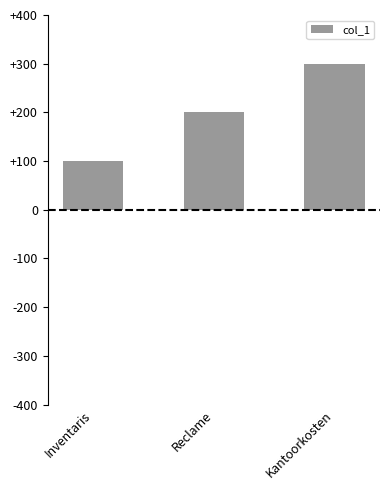

What is the average value?

200